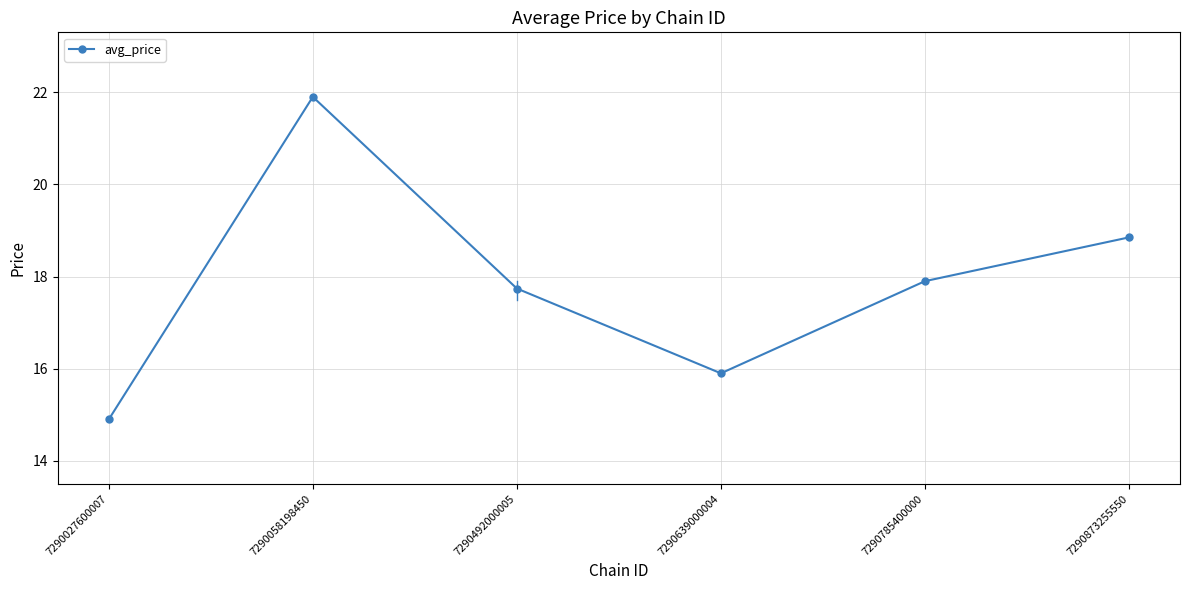

What is the average value?

17.9